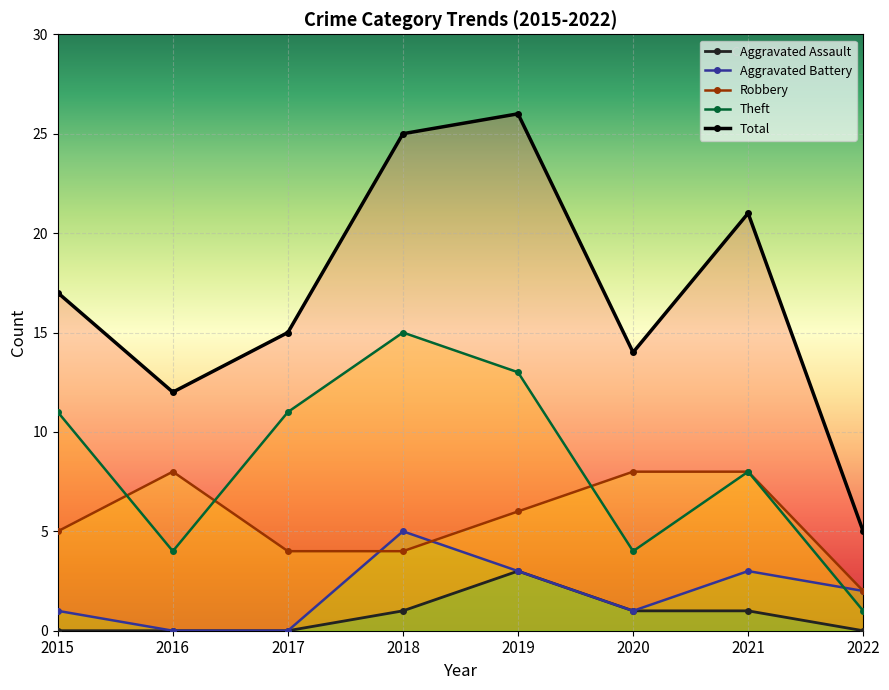

How many lines are shown in the chart?

5